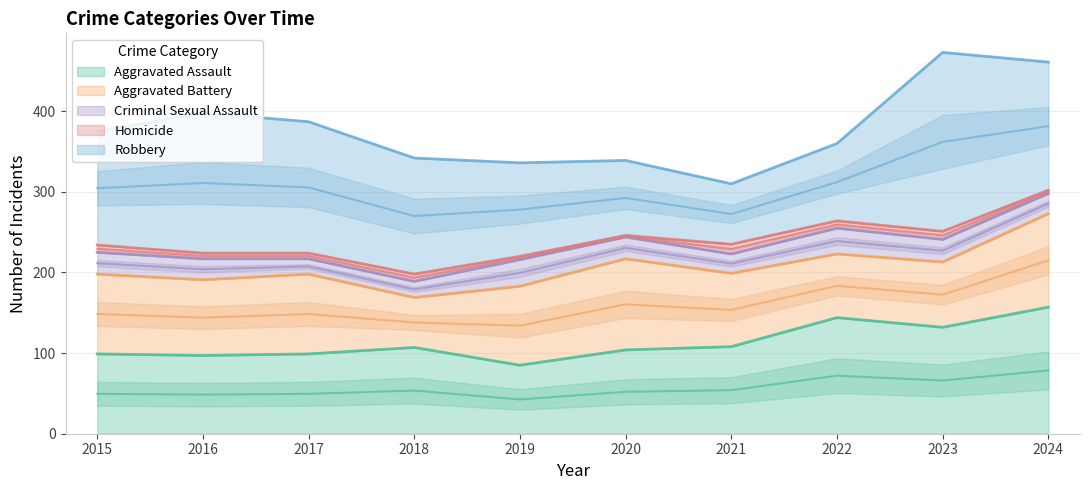

What are all the series names shown in the legend?

Aggravated Assault, Aggravated Battery, Criminal Sexual Assault, Homicide, Robbery